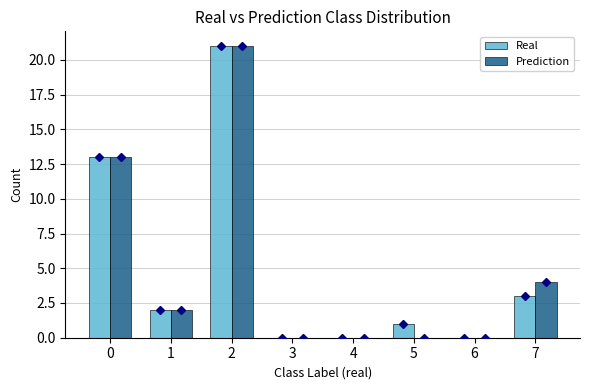

Which series changed the most between 6 and 7?

Prediction